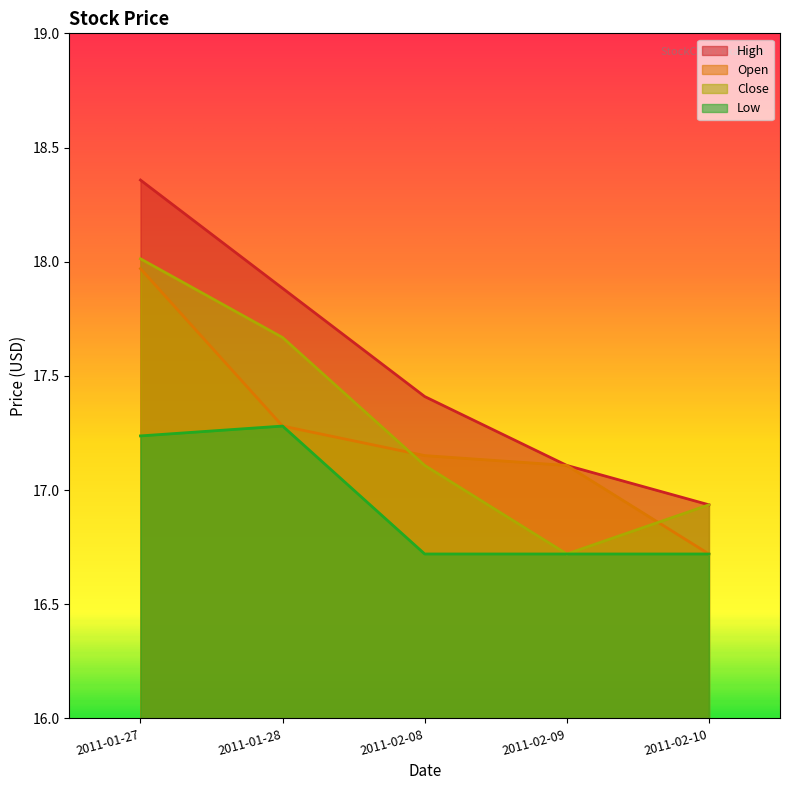

Which series has the largest total across all categories?

High